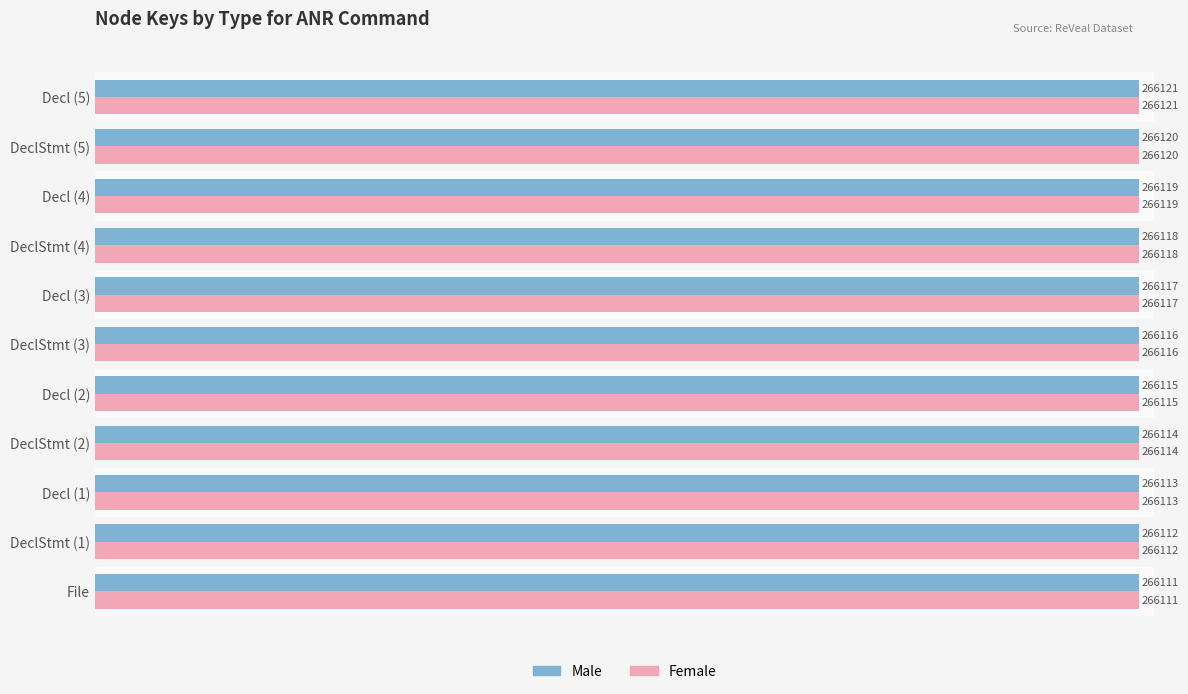

The Female series shows 70174 at Decl (3). True or false?

False